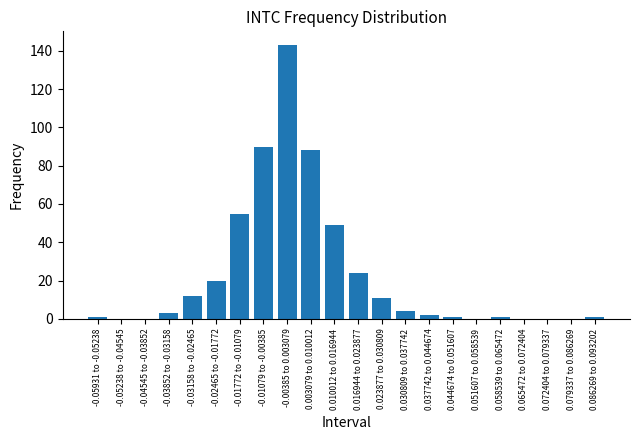

Which category has the highest value across all series?

-0.00385 to 0.003079